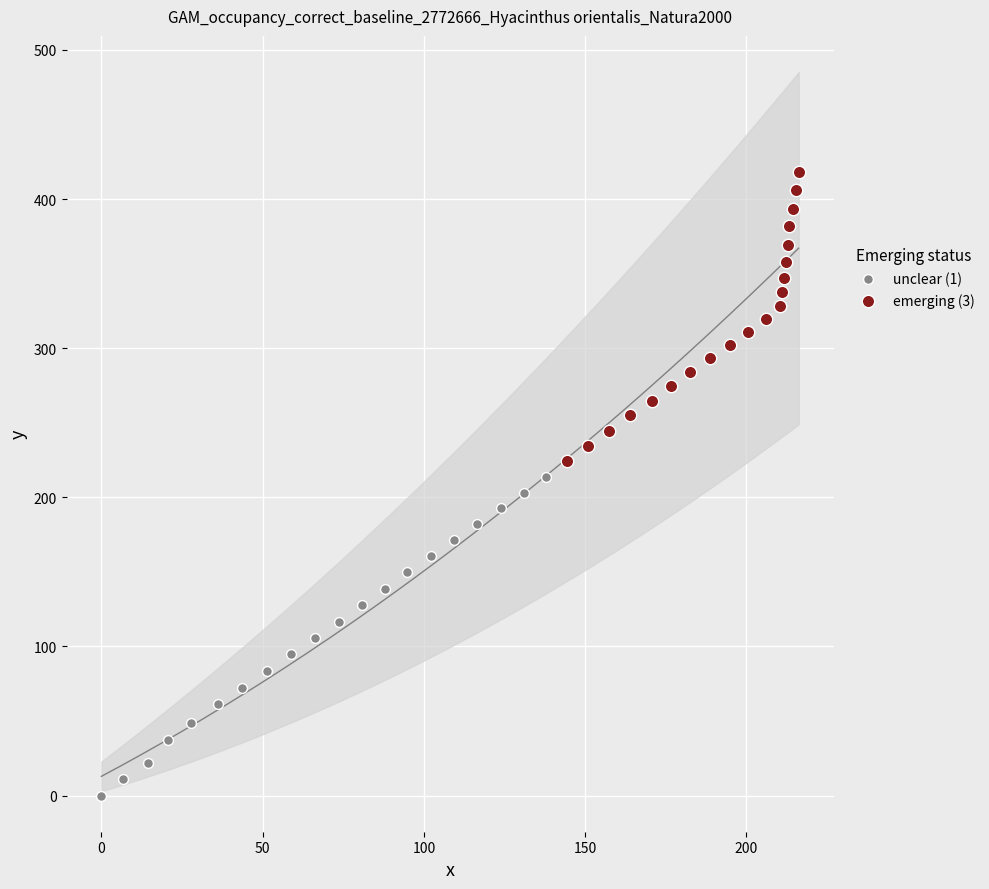

Which series contains the lowest Y value?

unclear (1)